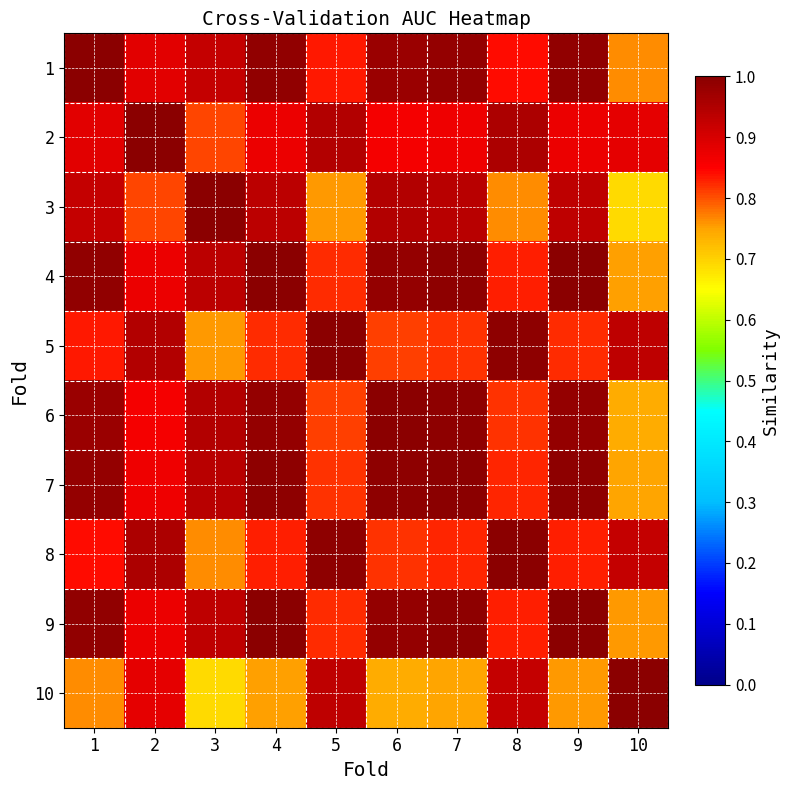

At which category is the sum across all series the highest?

1